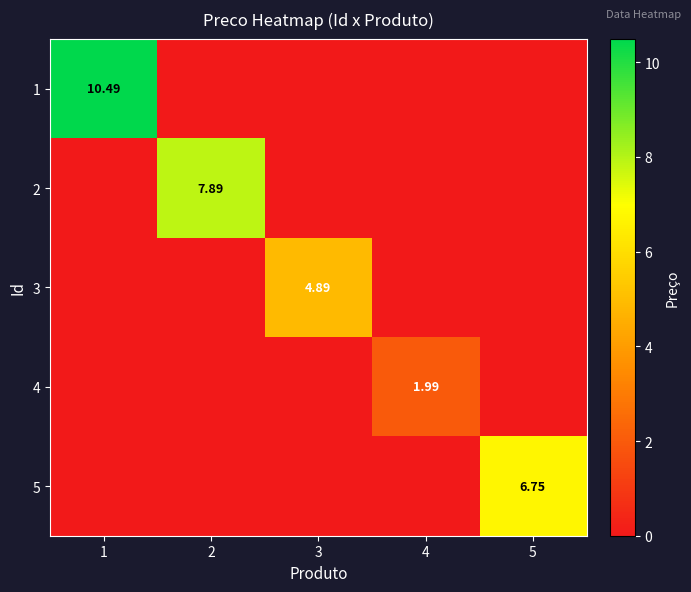

At which category does the chart reach its minimum across all series?

2